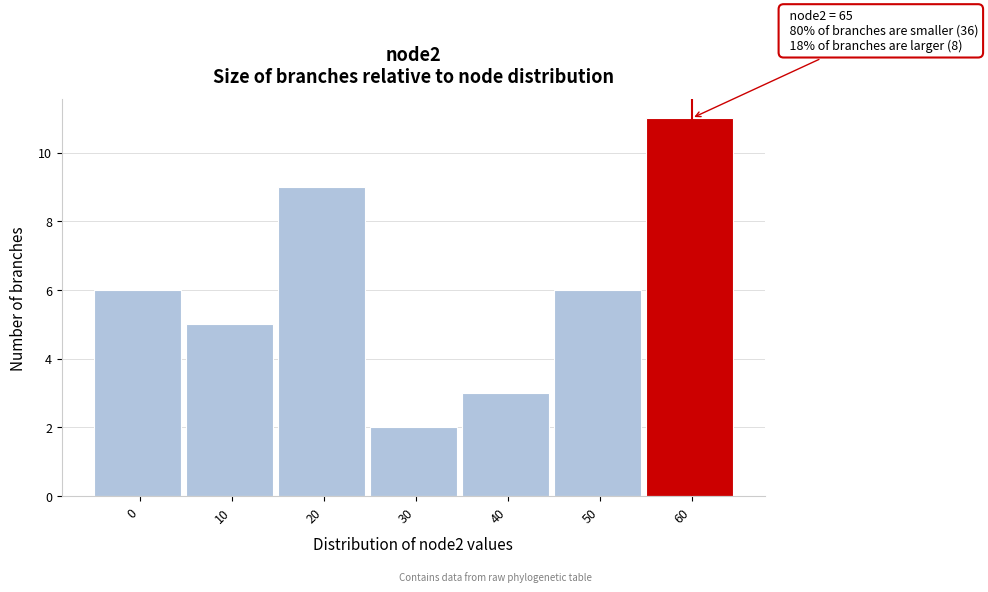

Reading left to right, what are all the values shown in this chart?

6	5	9	2	3	6	11